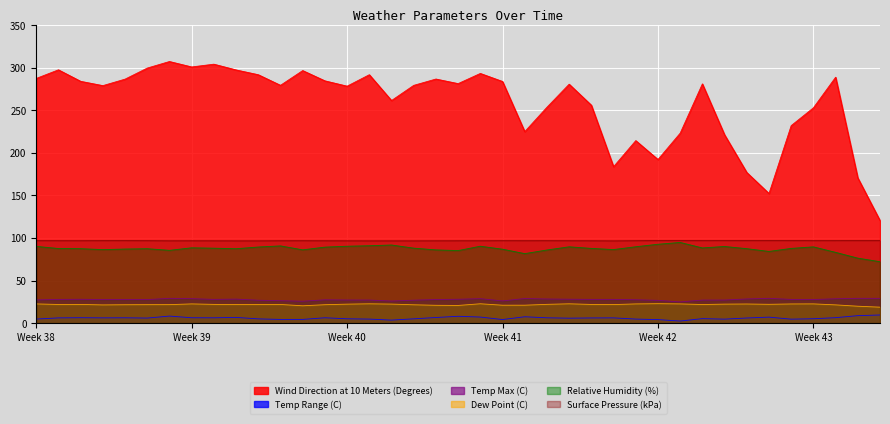

True or false: Dew Point (C) and Surface Pressure (kPa) cross at least once.

False